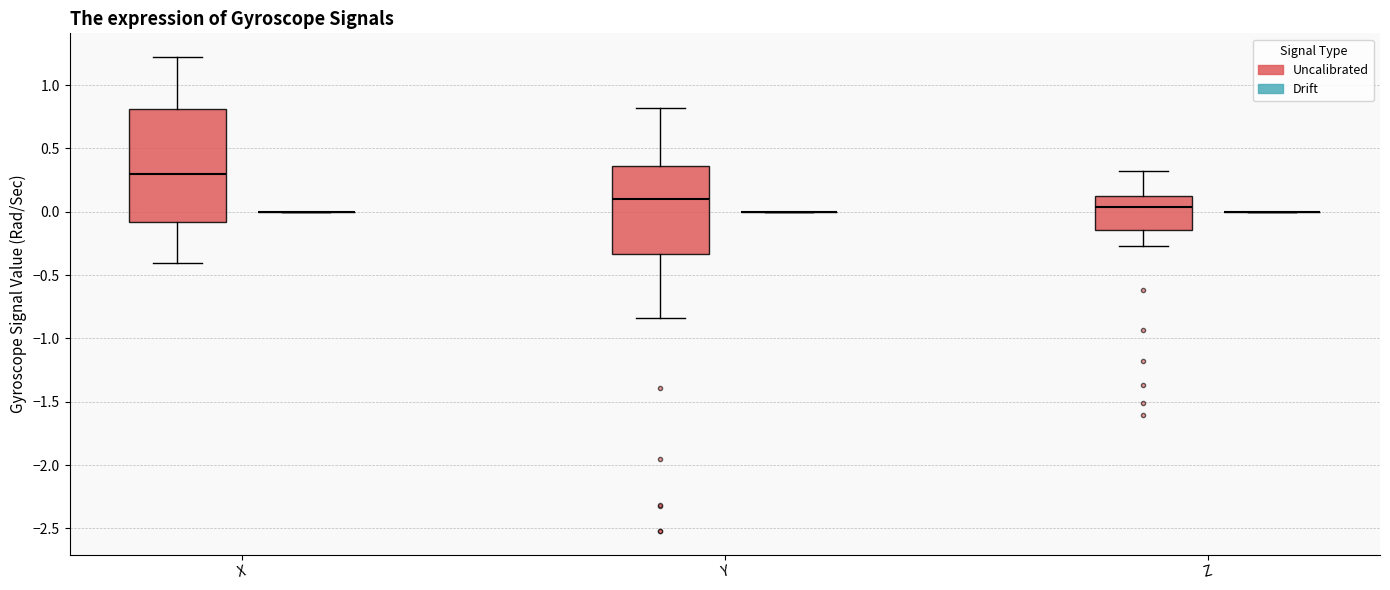

Reading left to right, transcribe this box plot: for each box, give where its median line is, the range the box spans, and where its two whiskers end, as read against the y-axis. The values are not printed on the chart, so give them approximately, as read against the axis.

X (Uncalibrated): median 0.30, box -0.10 to 0.80, whiskers -0.40 to 1.20
X (Drift): box collapsed to a line at 0.00, whiskers 0.00 to 0.00
Y (Uncalibrated): median 0.10, box -0.35 to 0.35, whiskers -0.85 to 0.80
Y (Drift): box collapsed to a line at 0.00, whiskers 0.00 to 0.00
Z (Uncalibrated): median 0.05, box -0.15 to 0.10, whiskers -0.25 to 0.30
Z (Drift): box collapsed to a line at 0.00, whiskers 0.00 to 0.00